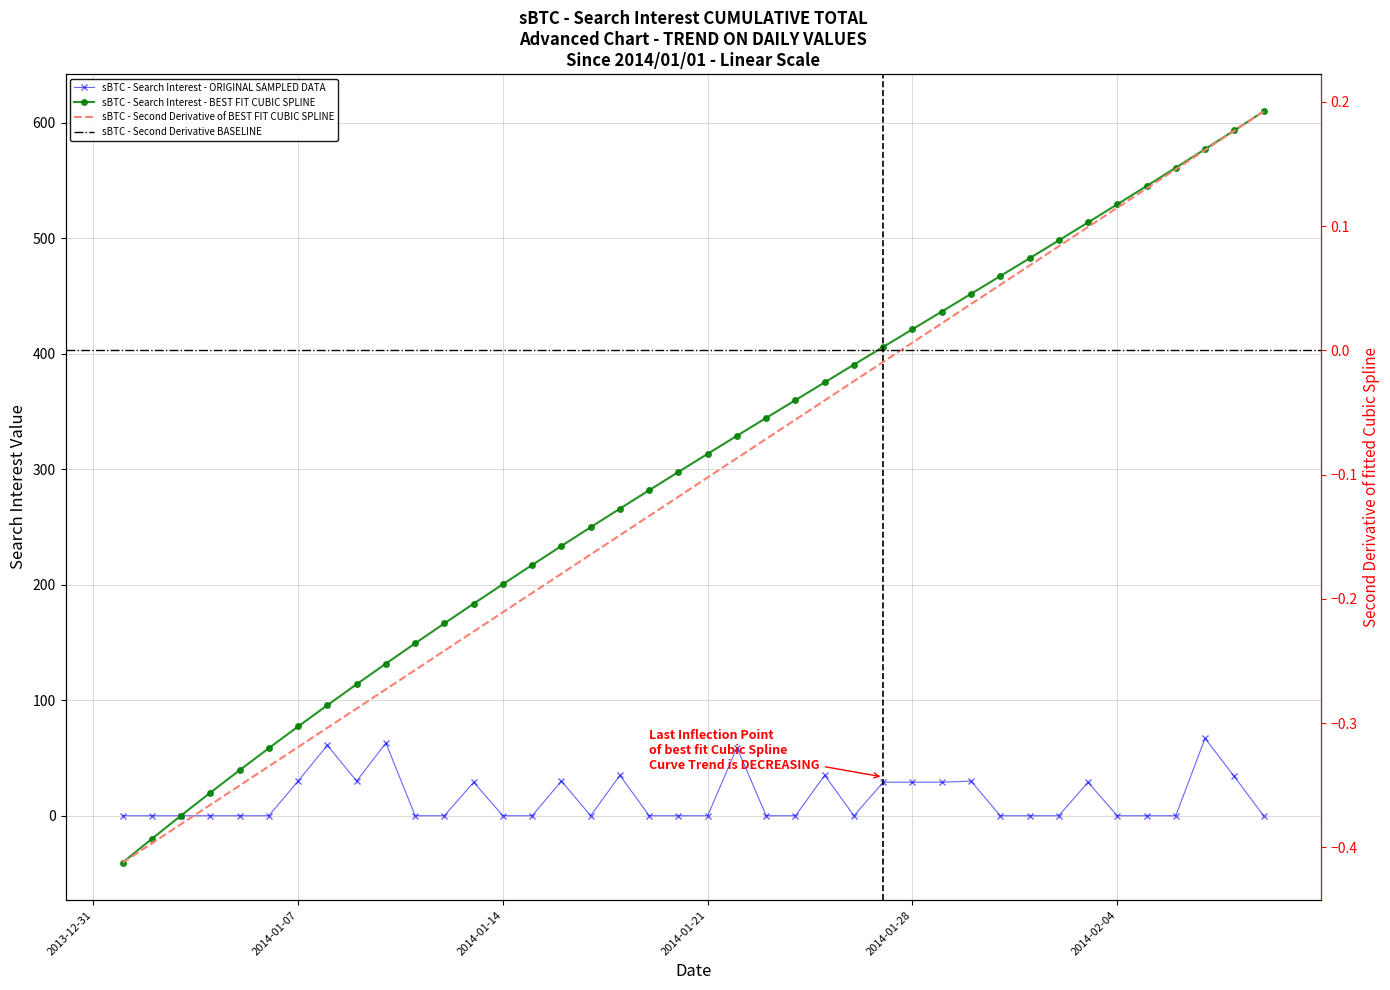

What is the difference between the Cumulative sBTC values at 2014/02/08 and 2014/01/11?

444.1